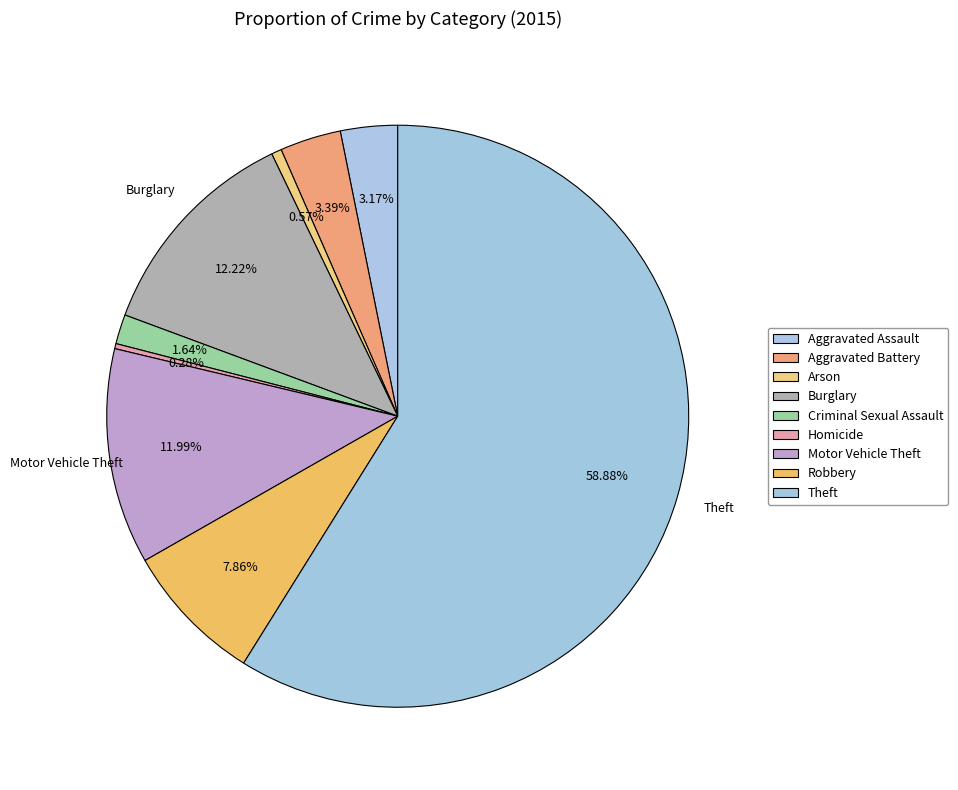

To the nearest percent, what portion does Burglary represent?

12%